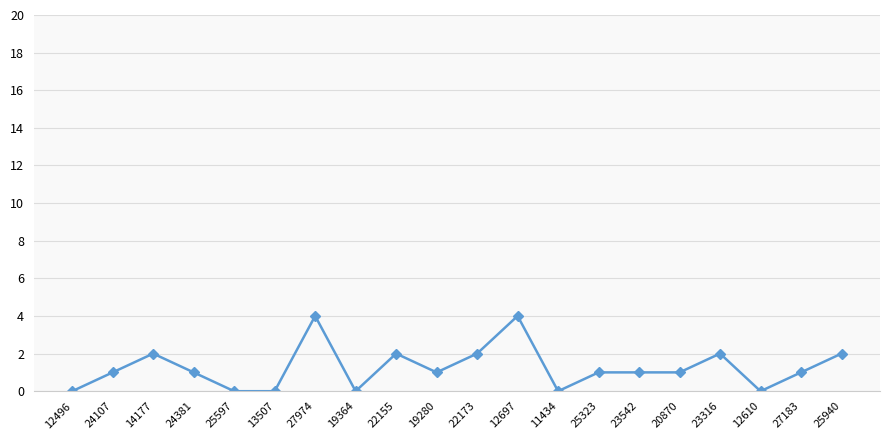

What is the maximum value shown in the chart?

4